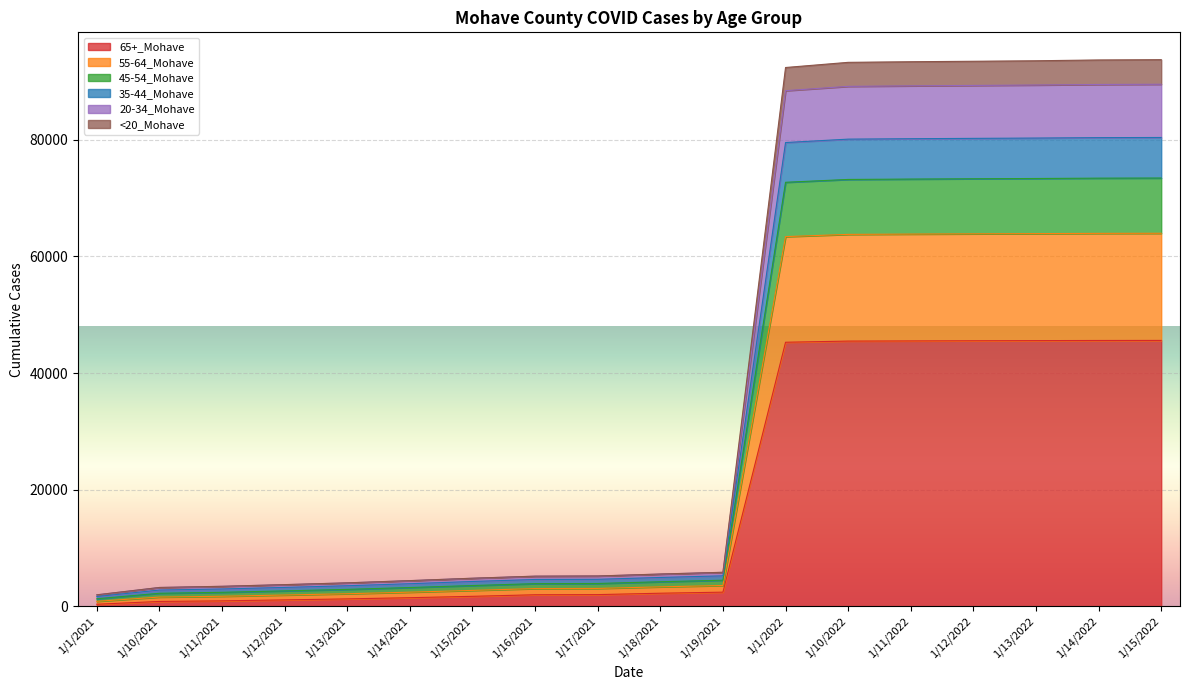

Is it true that 65+_Mohave equals 856 at 1/10/2021?

True